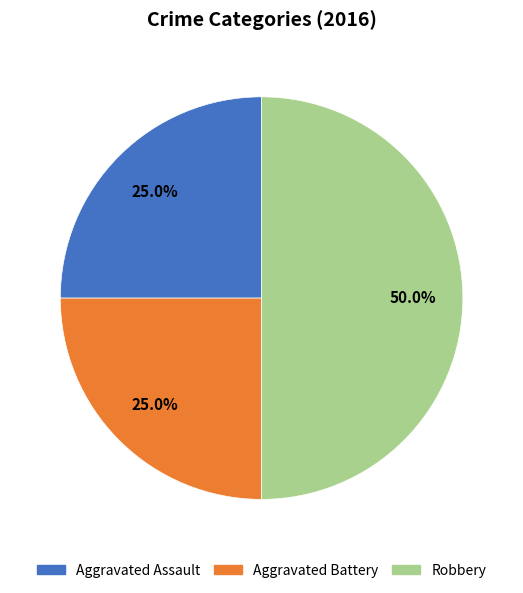

Combined, do Aggravated Assault and Robbery account for over 50%?

Yes